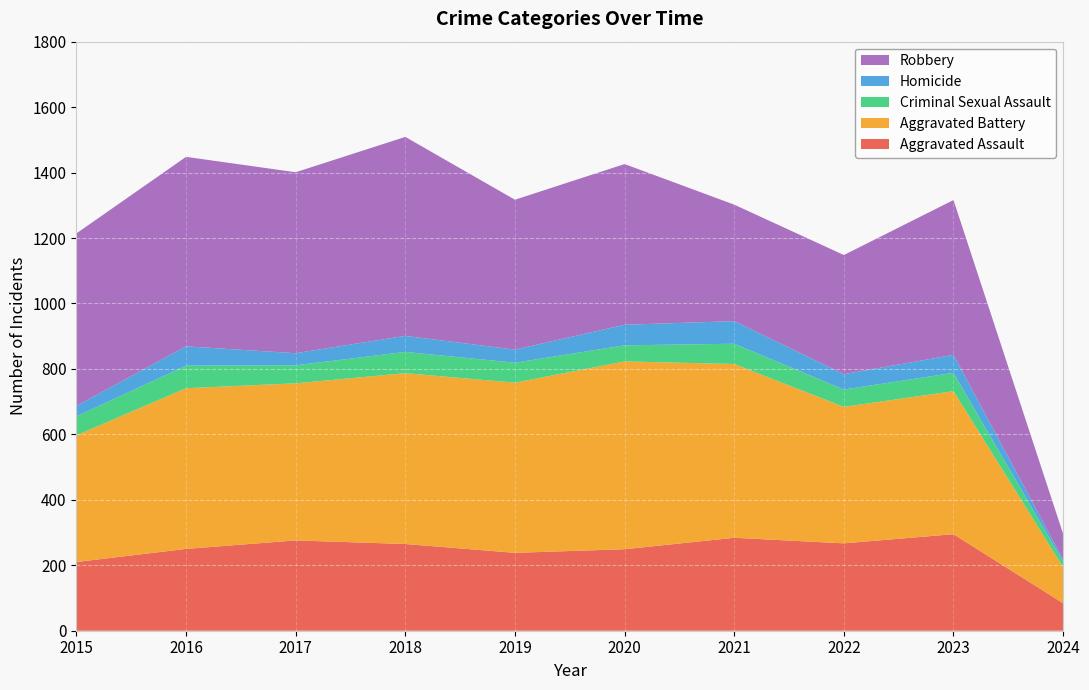

Reading left to right, extract all data points from this chart.

Aggravated Assault: 210	250	276	265	238	249	284	267	295	84
Aggravated Battery: 387	491	480	522	520	574	531	417	437	110
Criminal Sexual Assault: 58	69	55	65	61	49	62	53	56	17
Homicide: 32	59	37	49	40	63	69	47	55	7
Robbery: 527	579	553	608	458	491	356	364	473	78